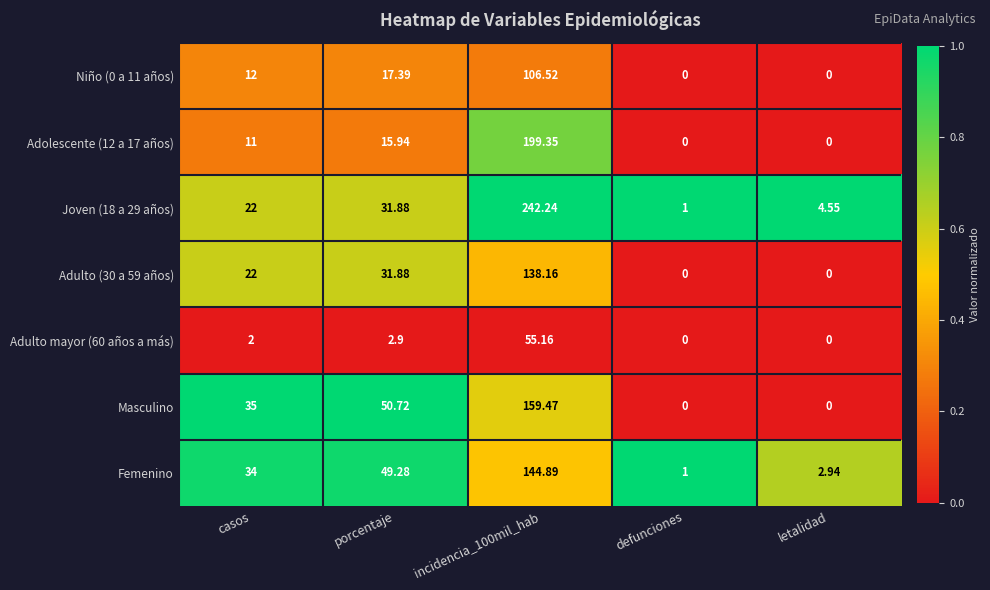

Between defunciones and letalidad, which series saw the biggest shift?

Joven (18 a 29 años)